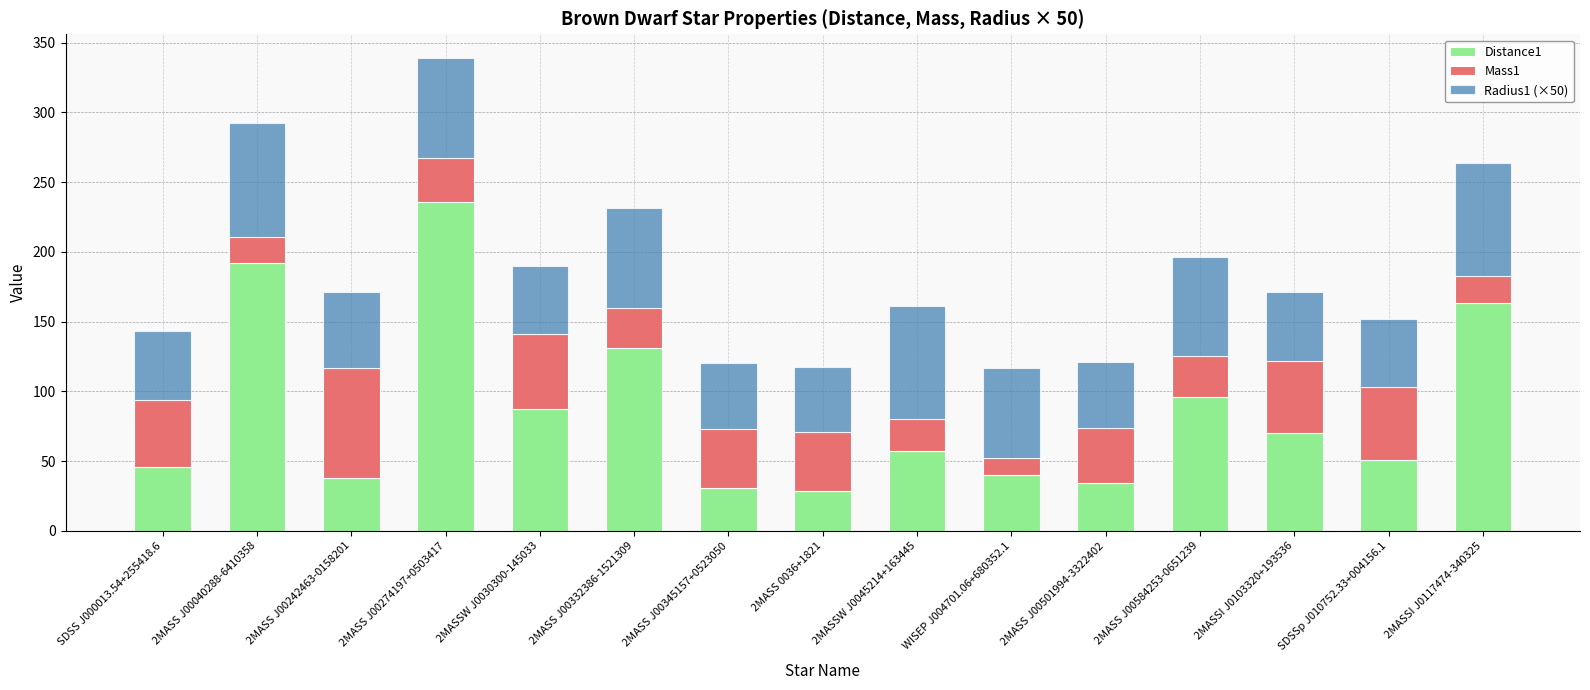

What is the difference between the Distance1 values at 2MASS J00242463-0158201 and 2MASS J00274197+0503417?

198.3